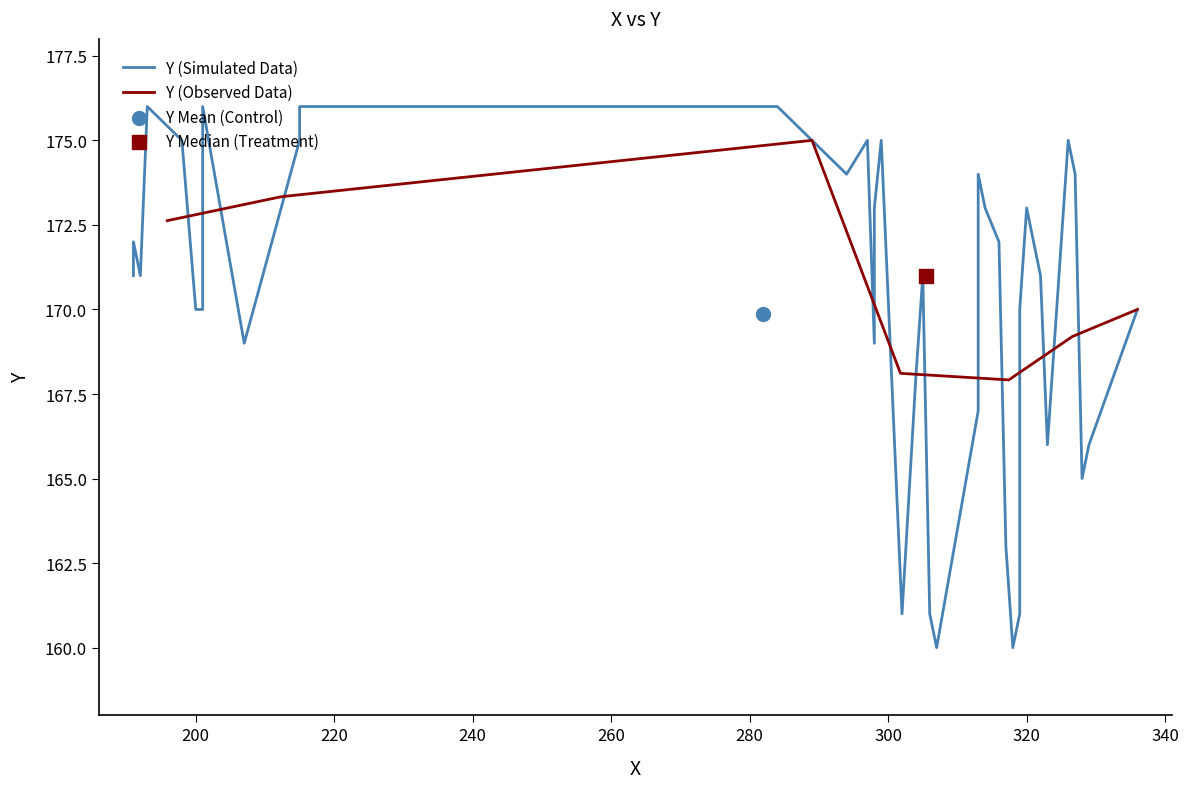

What is the change in value from 15 to 31?

+5